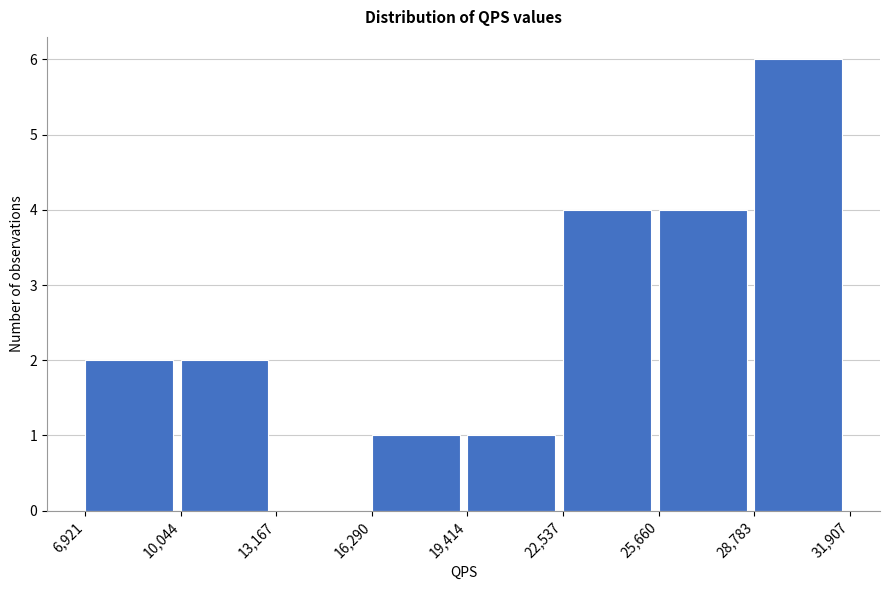

What is the height of the bar covering 6,921 to 10,044 on the x-axis? The values are not printed on the chart, so give them approximately, as read against the axis.

2